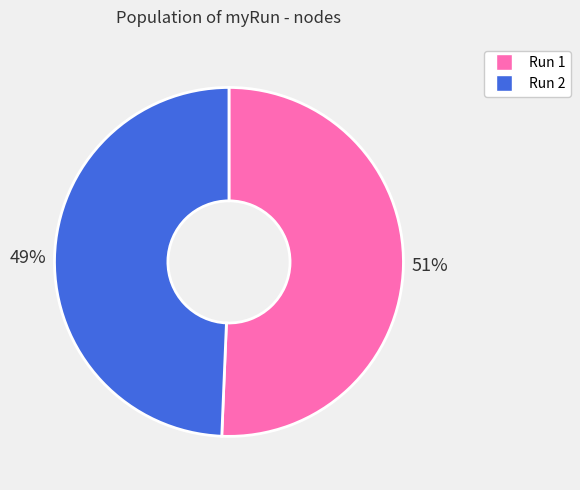

Is the sum of Run 2 and Run 1 greater than half?

Yes